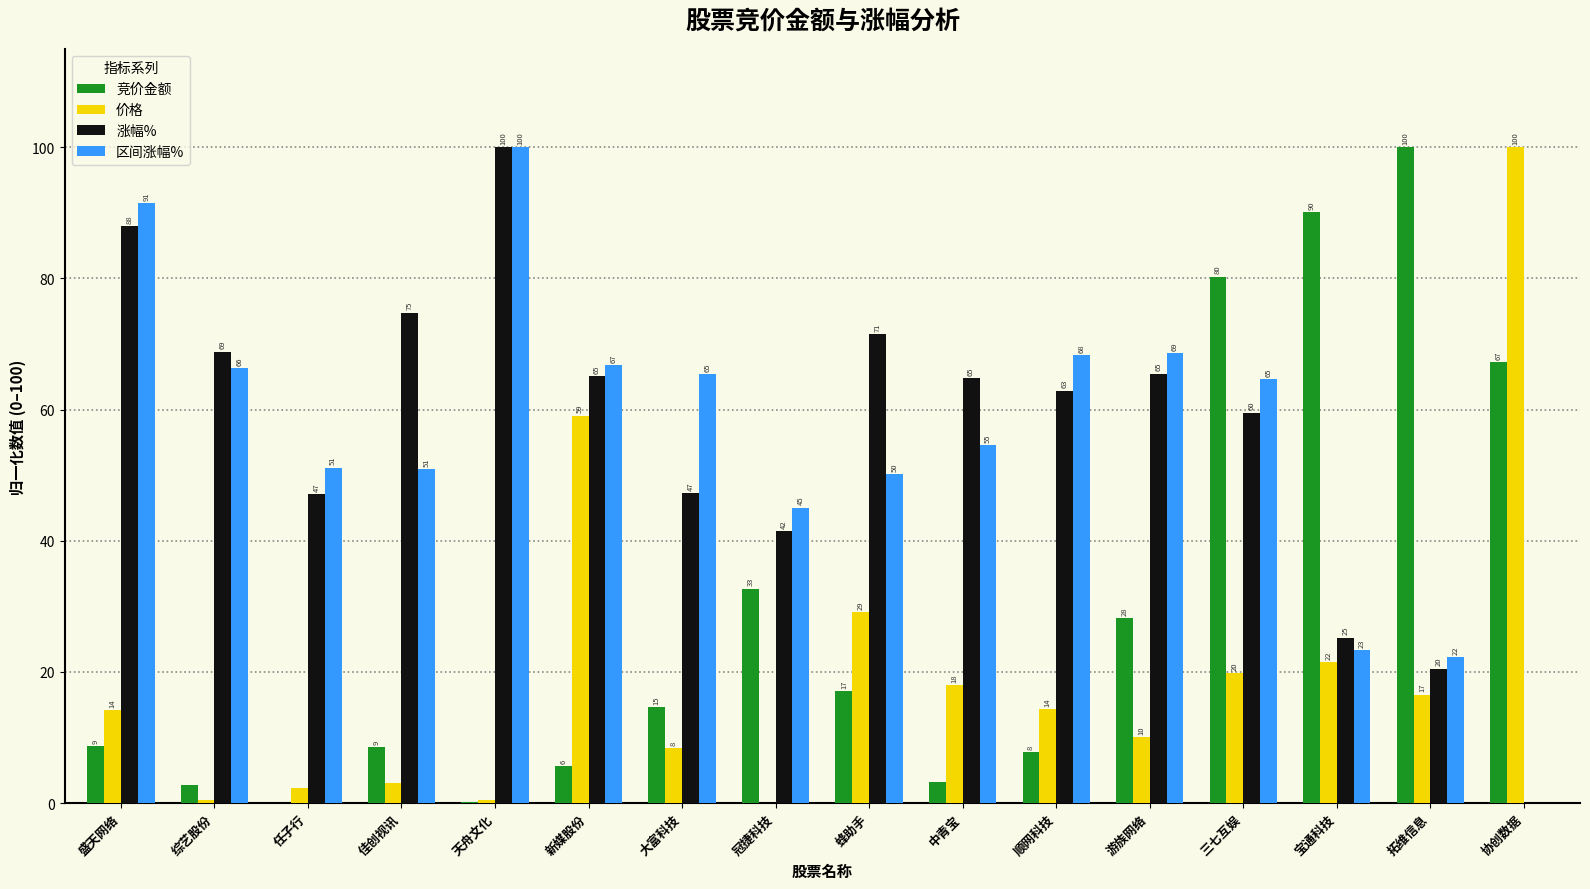

Where does the 涨幅% series first go above 64?

盛天网络